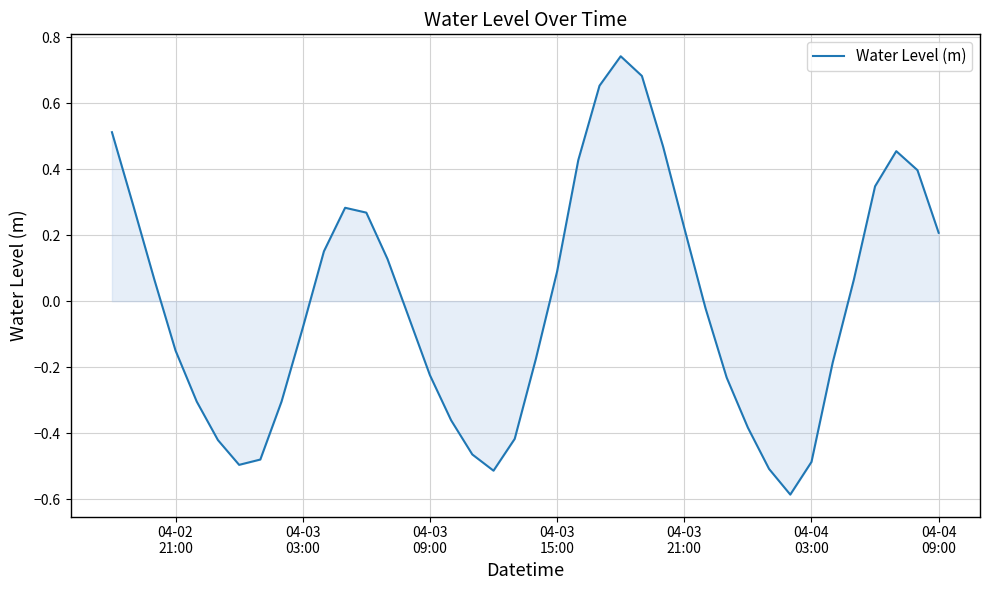

What is the difference between the maximum and minimum values?

1.3